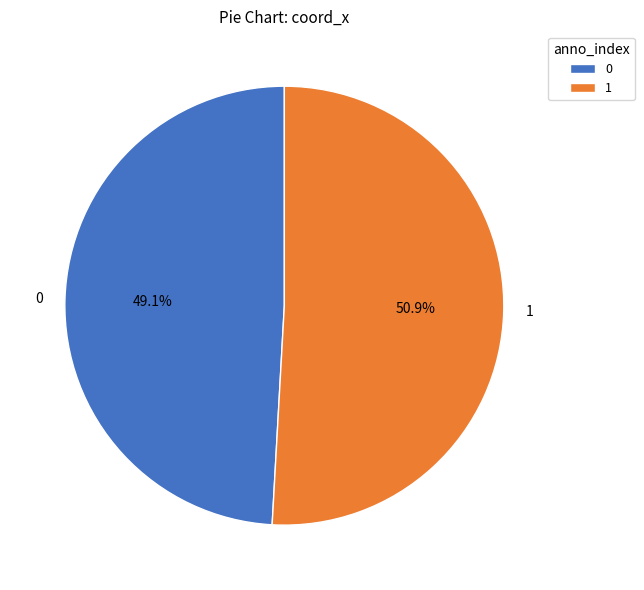

Is there any slice that represents more than half of the pie?

Yes